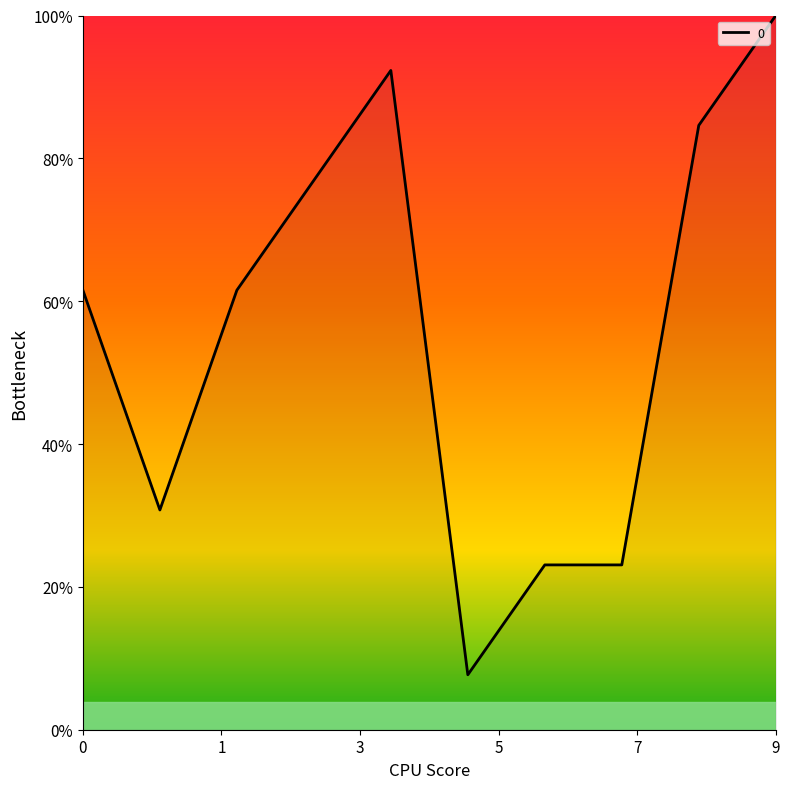

Does the chart display data point markers on the line(s)?

No